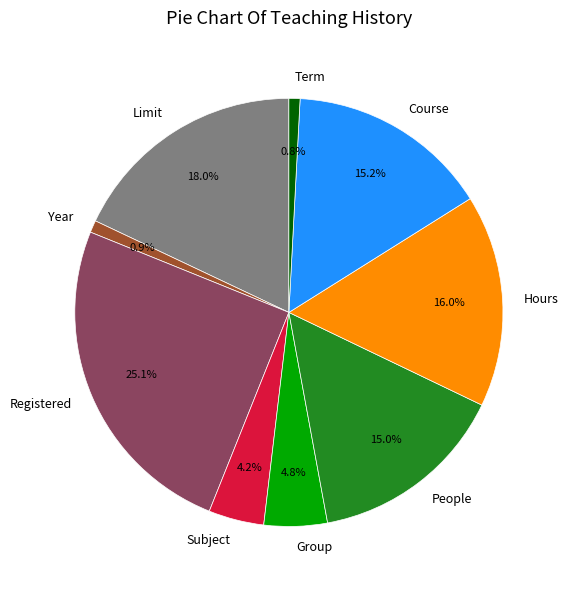

Does People represent more than half of the total?

No